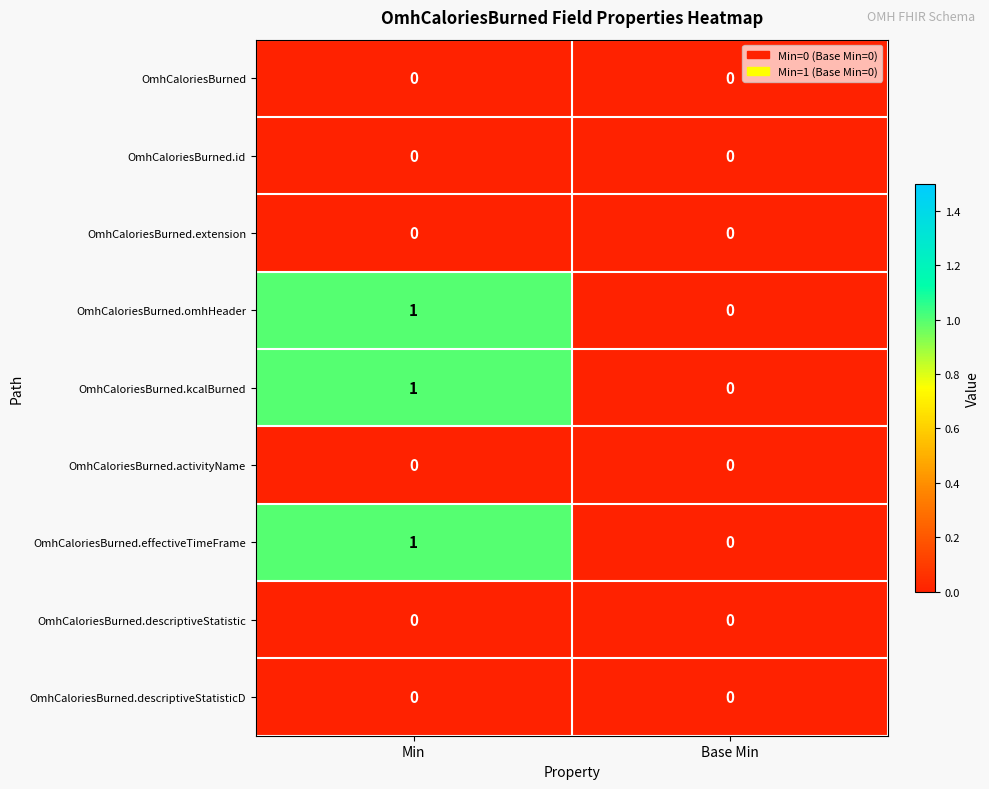

The OmhCaloriesBurned.kcalBurned series shows 0 at Base Min. True or false?

True